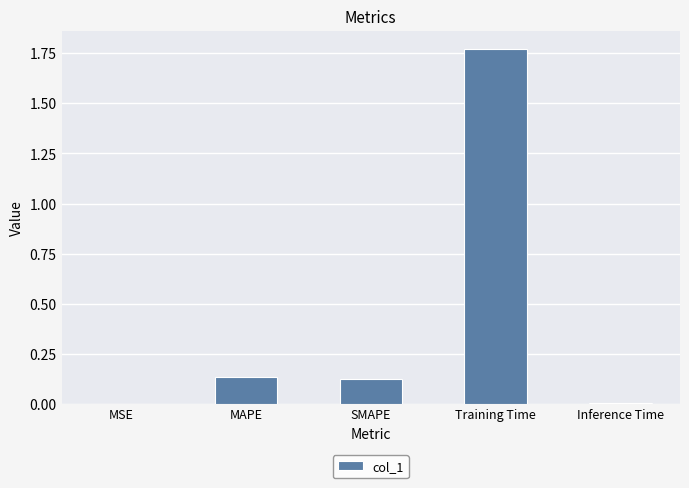

What is the sum of all values?

2.0